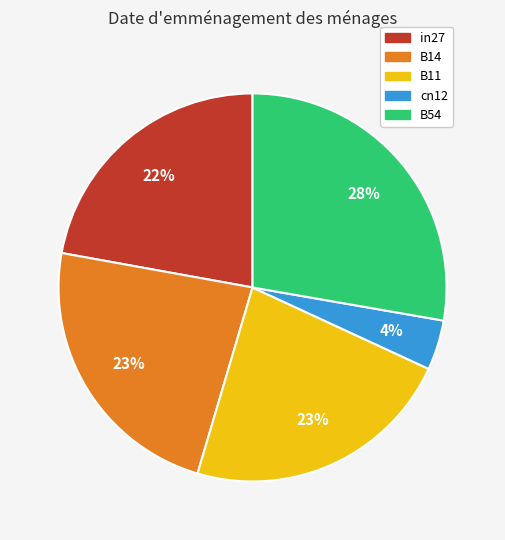

Which slice is the smallest?

cn12